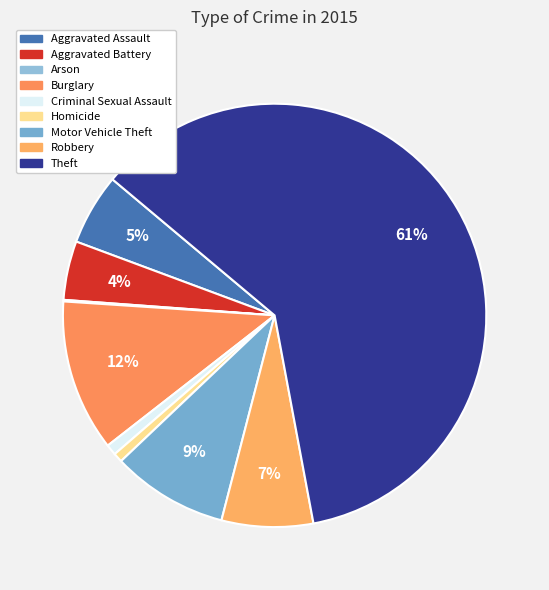

Between Burglary and Motor Vehicle Theft, which is larger?

Burglary